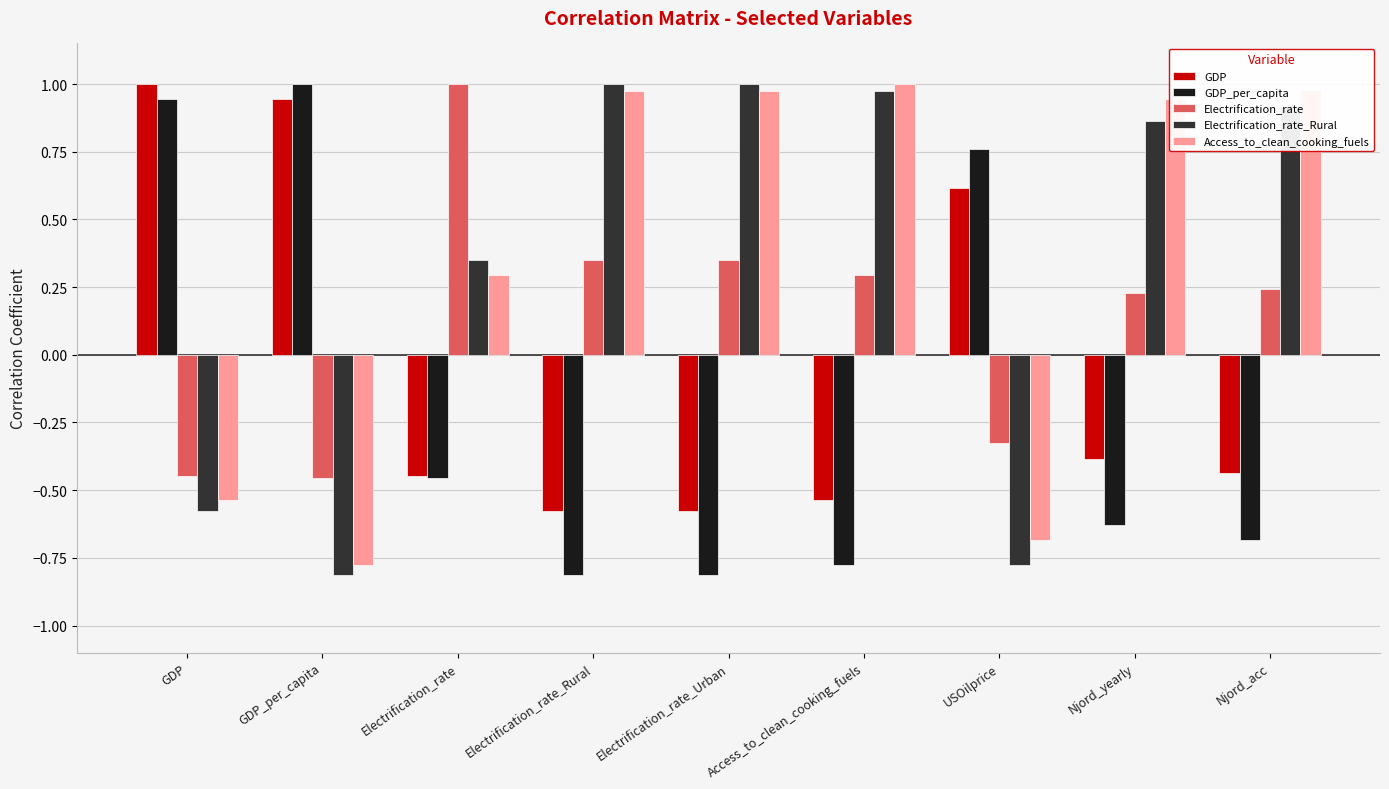

What is the difference between the highest and lowest values at Access_to_clean_cooking_fuels?

1.8